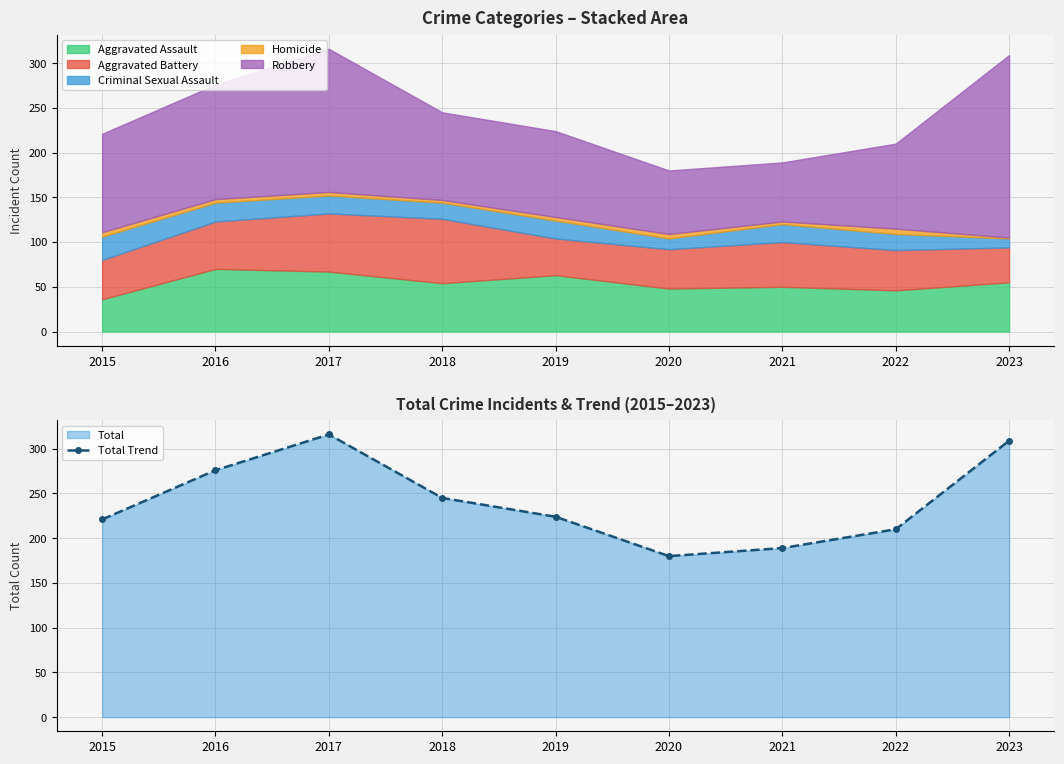

How many lines are shown in the chart?

1